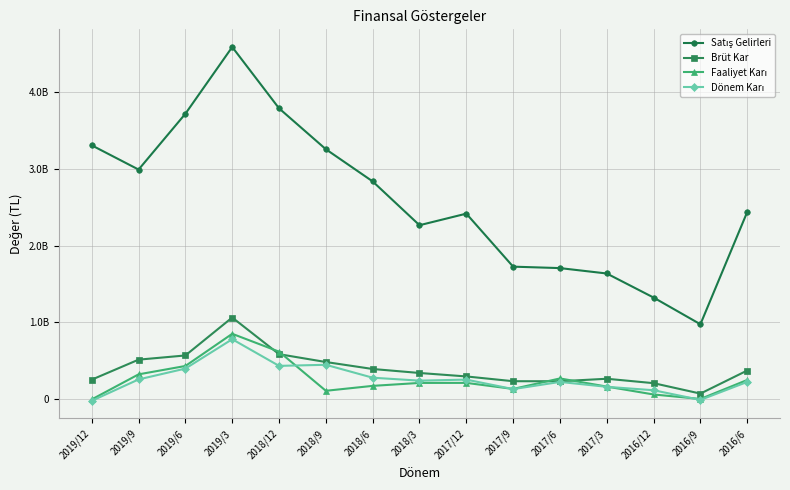

Is this an area chart (filled region under the line)?

No